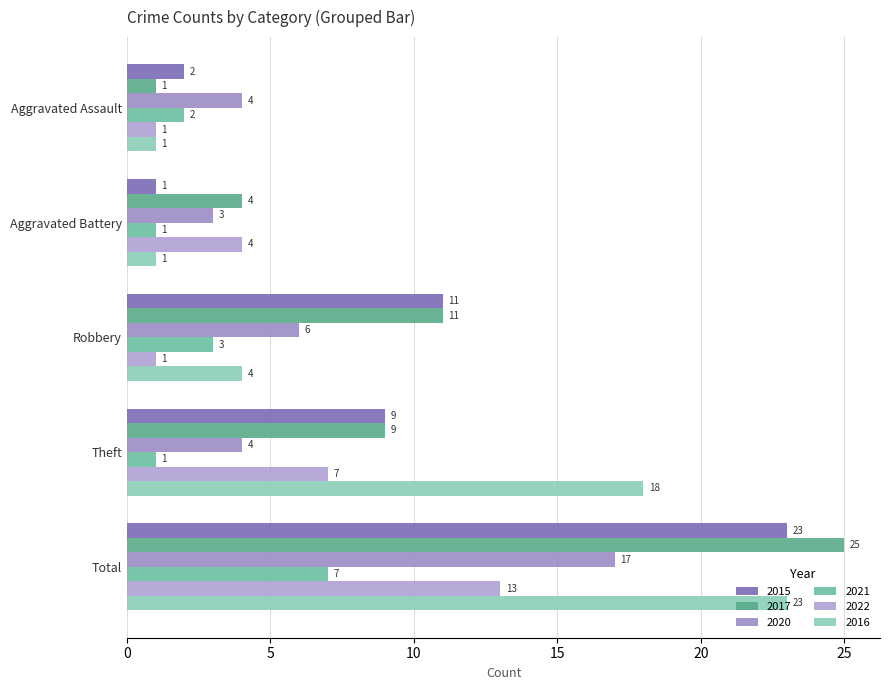

Where does the 2021 series first go above 2?

Robbery